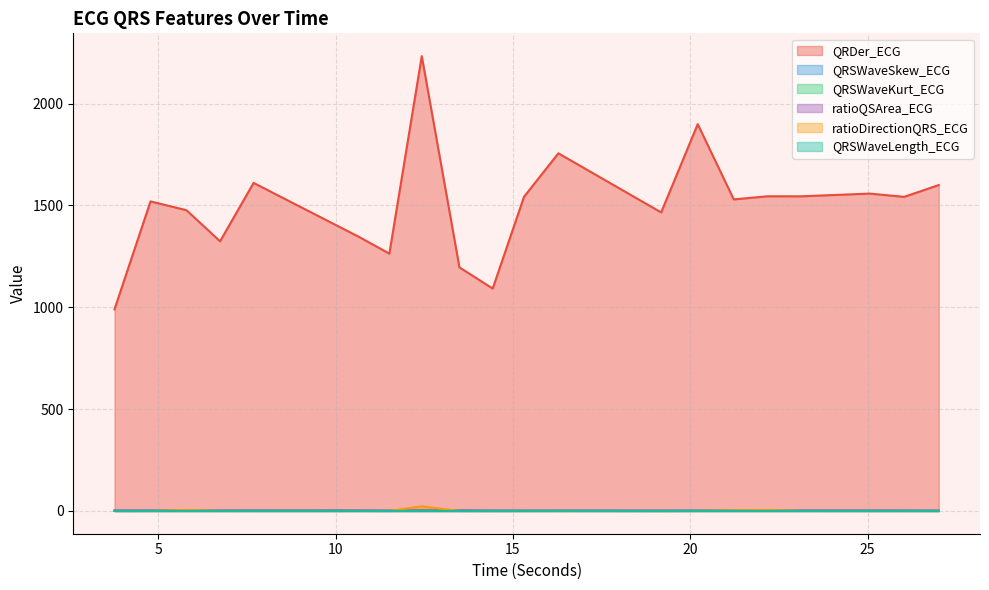

In QRSWaveKurt_ECG, how many points are lower than both neighbors (excluding endpoints)?

5